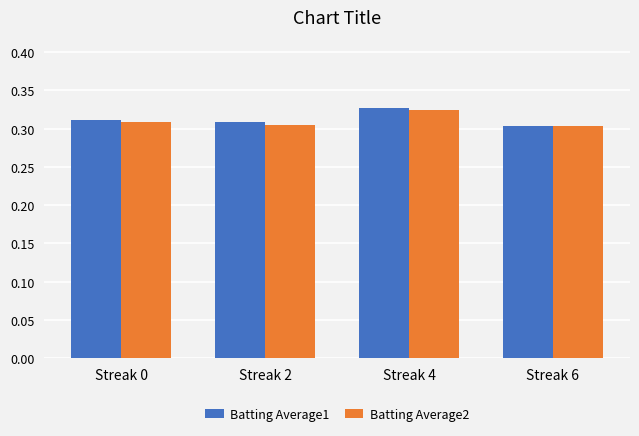

What is the total value across all series at Streak 0?

0.6